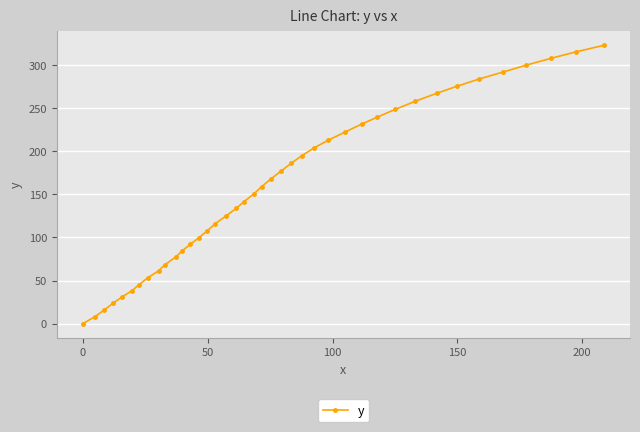

What is the difference between the second highest and minimum values?

315.0